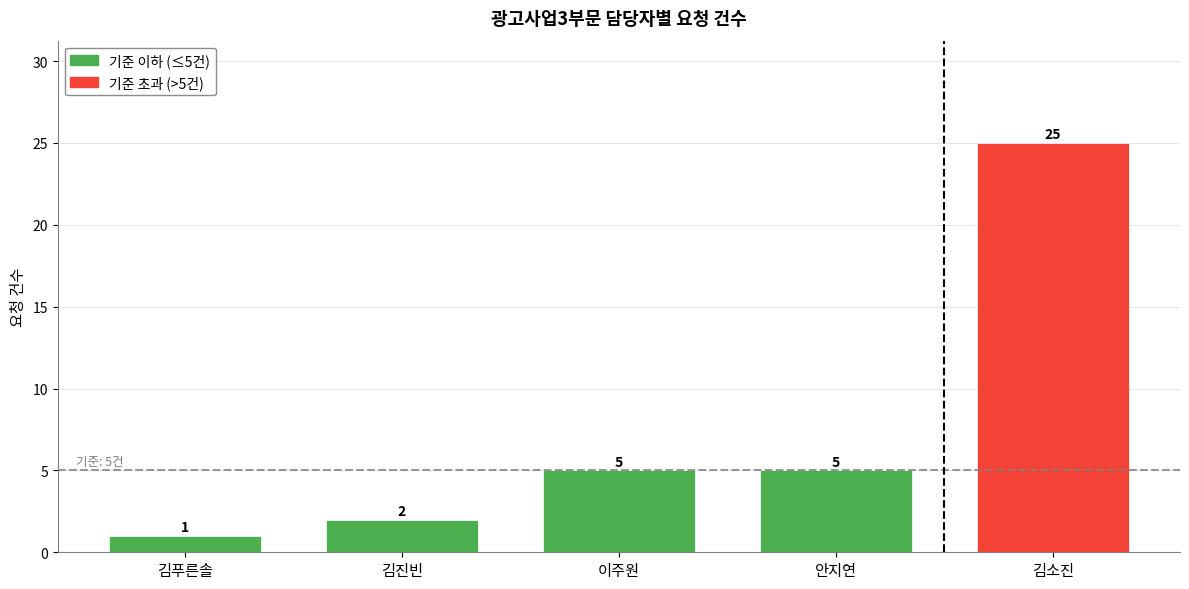

The value at 이주원 is 5. True or false?

True